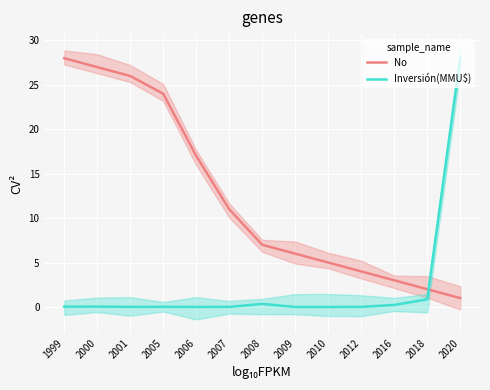

What are all the series names shown in the legend?

No, Inversión(MMU$)